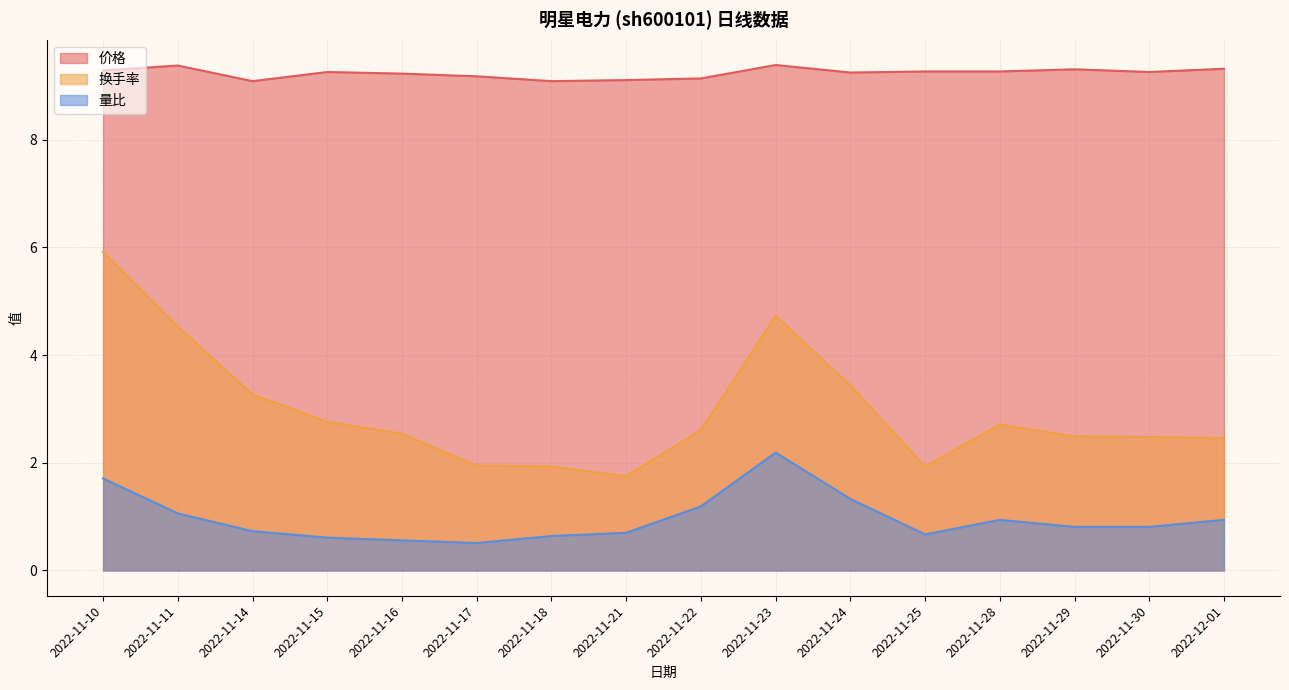

What is the lowest value of the 换手率 series?

1.8